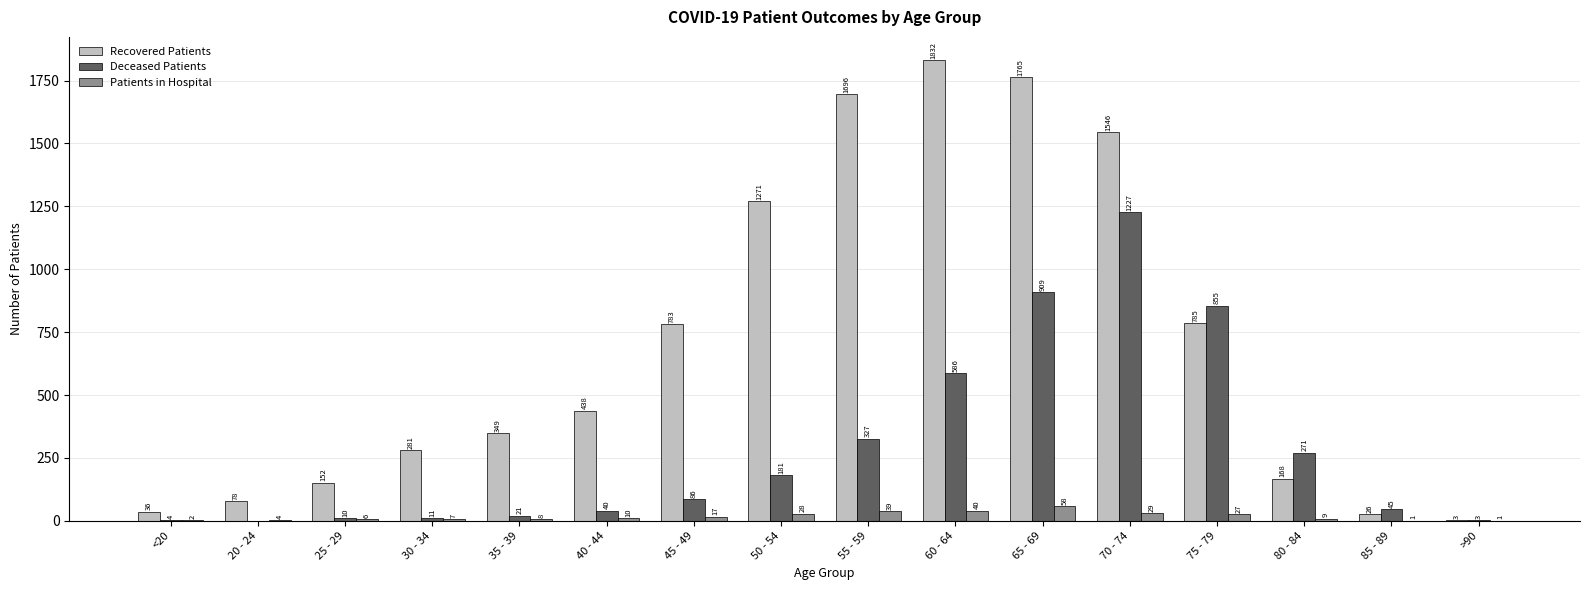

At which category is the sum across all series the highest?

70 - 74